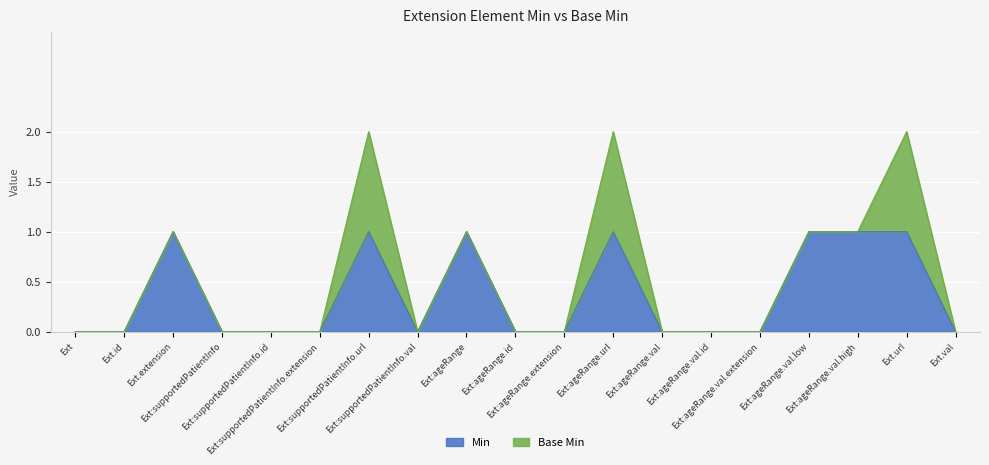

How many lines are shown in the chart?

2